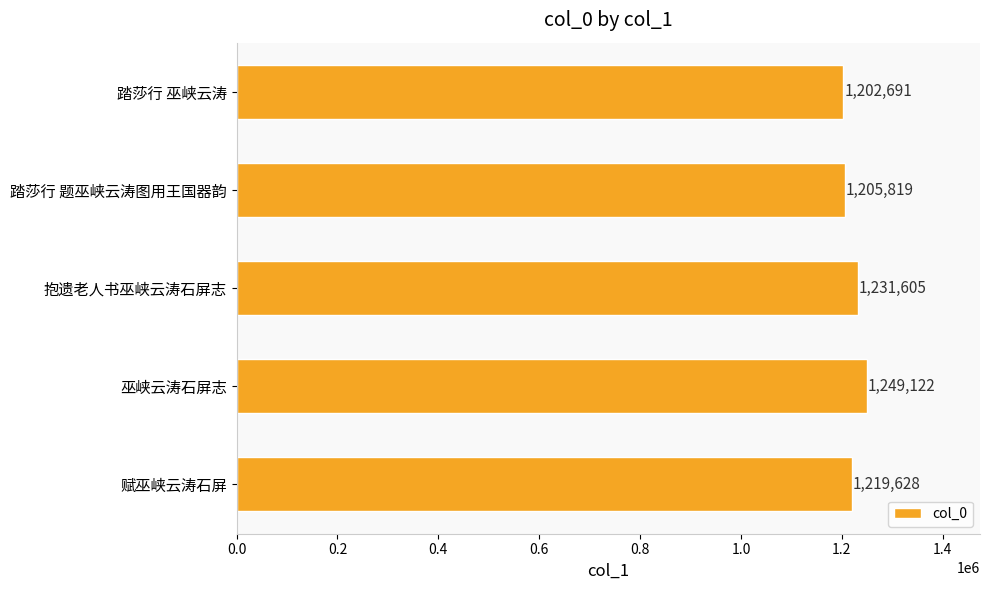

Approximately how many times larger is the value at 赋巫峡云涛石屏 compared to 踏莎行 题巫峡云涛图用王国器韵?

1.0